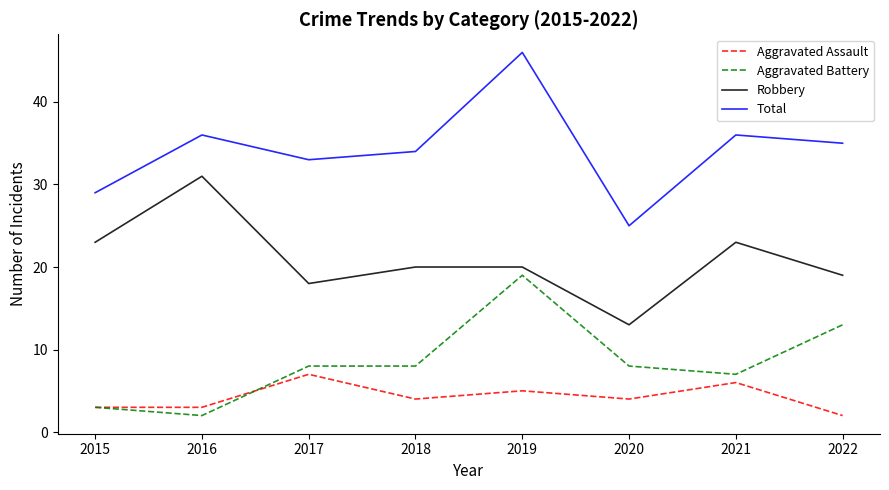

True or false: Aggravated Battery has a value of 11 at 2019.

False